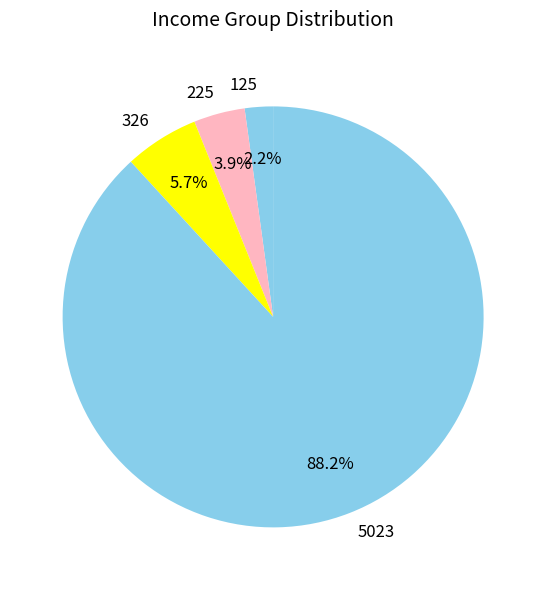

The 5023 slice represents 88% of the pie. True or false?

True